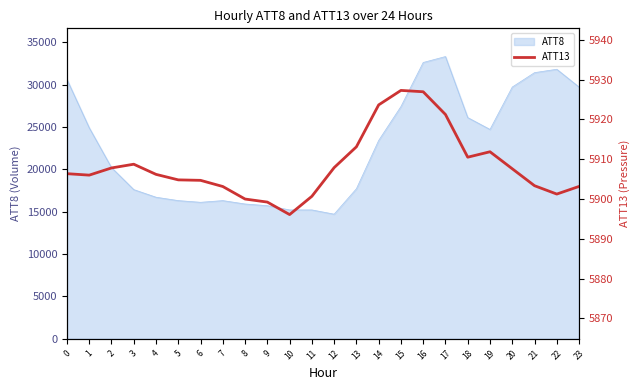

The value of ATT8 at 11 is 15200. True or false?

True